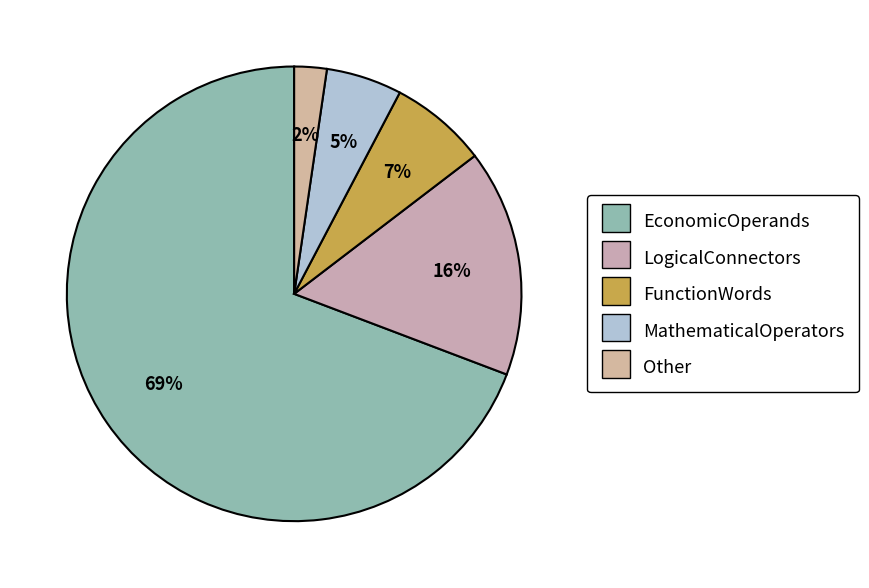

The Other slice represents 2% of the pie. True or false?

True